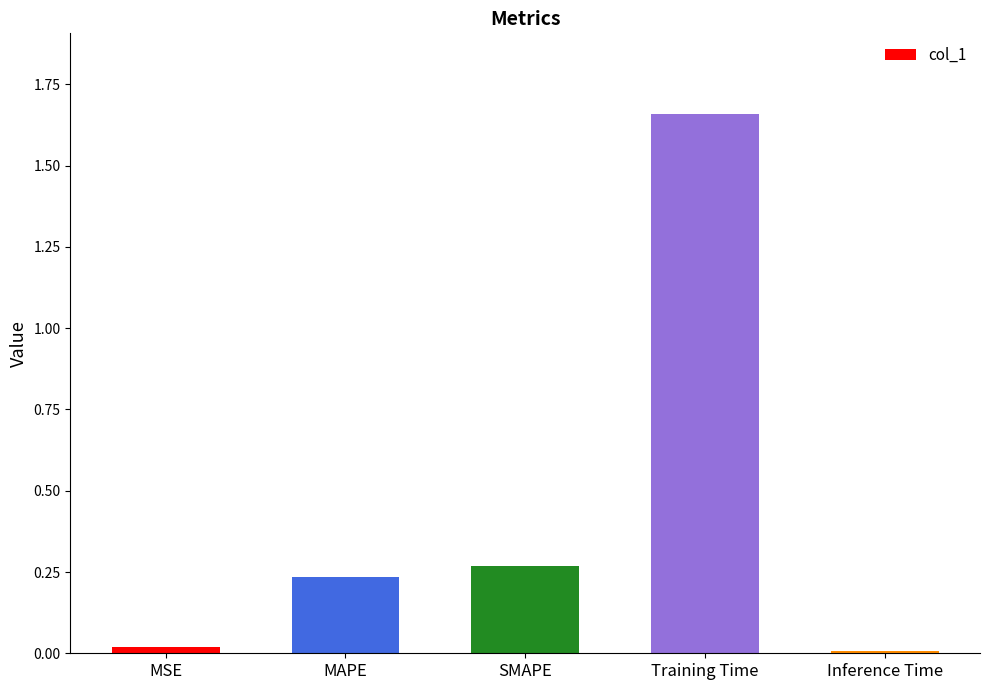

Which category has the highest value across all series?

Training Time